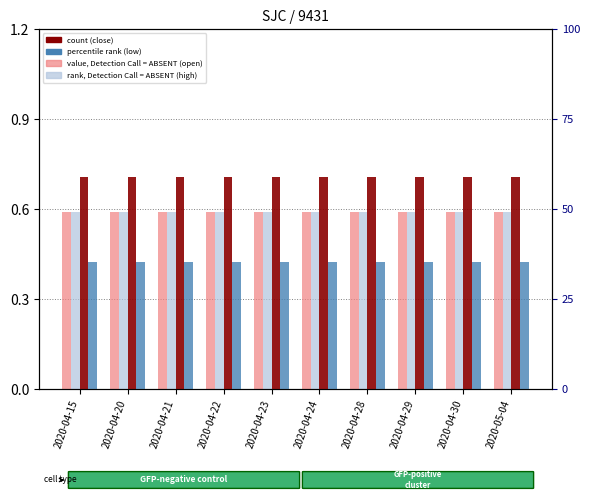

At 2020-04-30, list the series in order from largest to smallest.

close (count), low (percentile rank), open, Detection Call = ABSENT, high, Detection Call = ABSENT